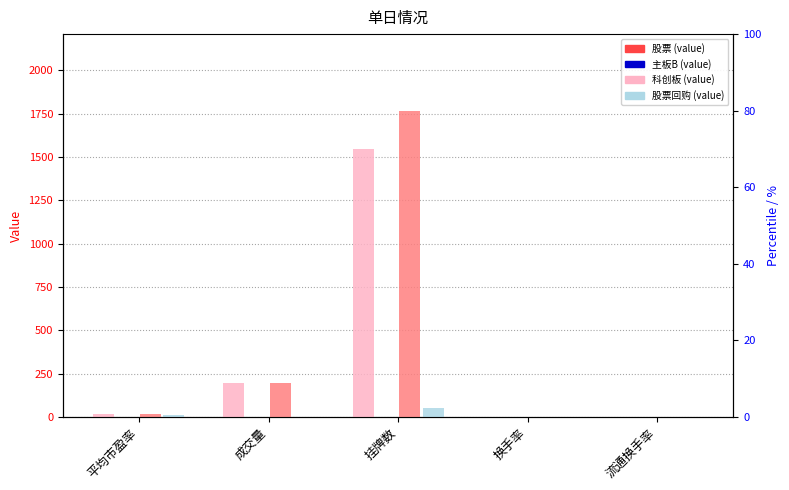

What is the sum of all 股票 values?

1755.9